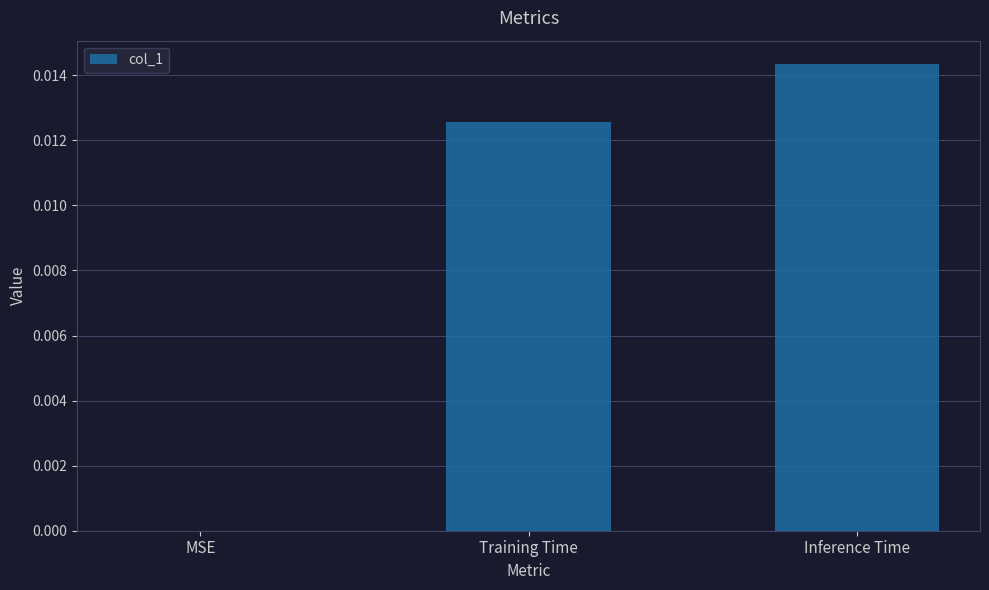

Between Inference Time and MSE, which is larger?

Inference Time